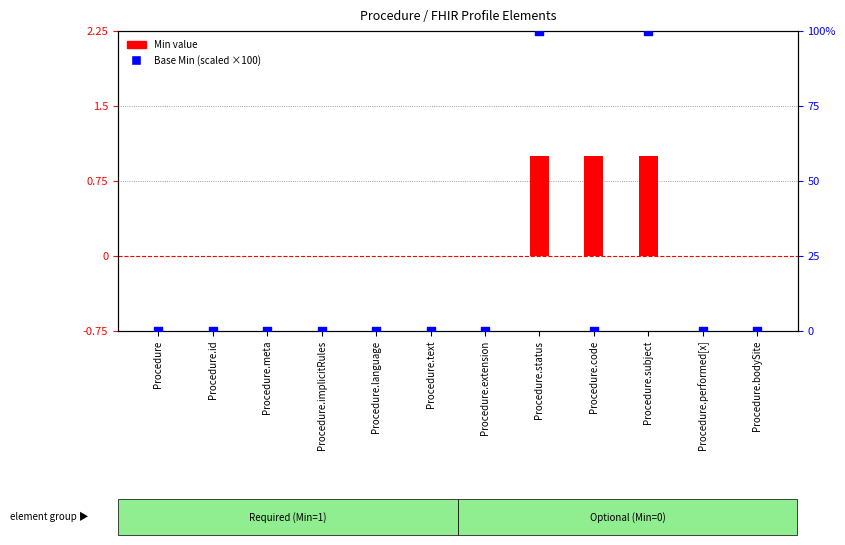

What are all the series names shown in the legend?

Min, Base Min